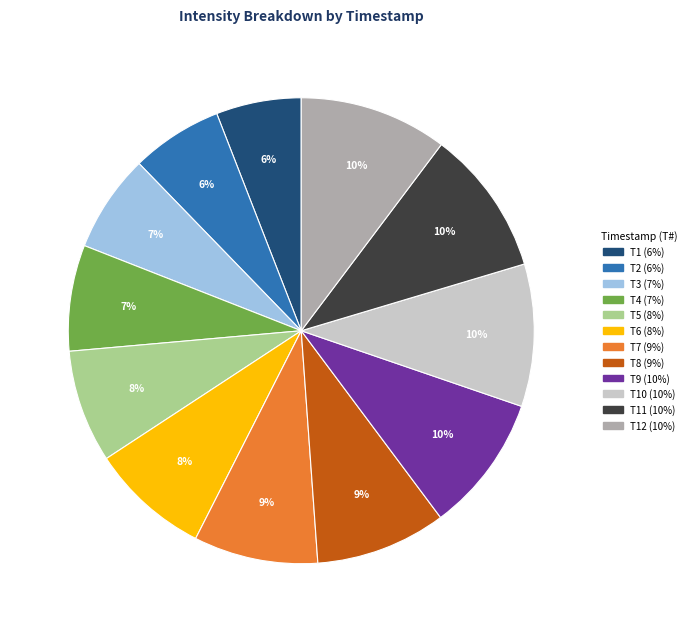

Count the number of slices in the pie.

12